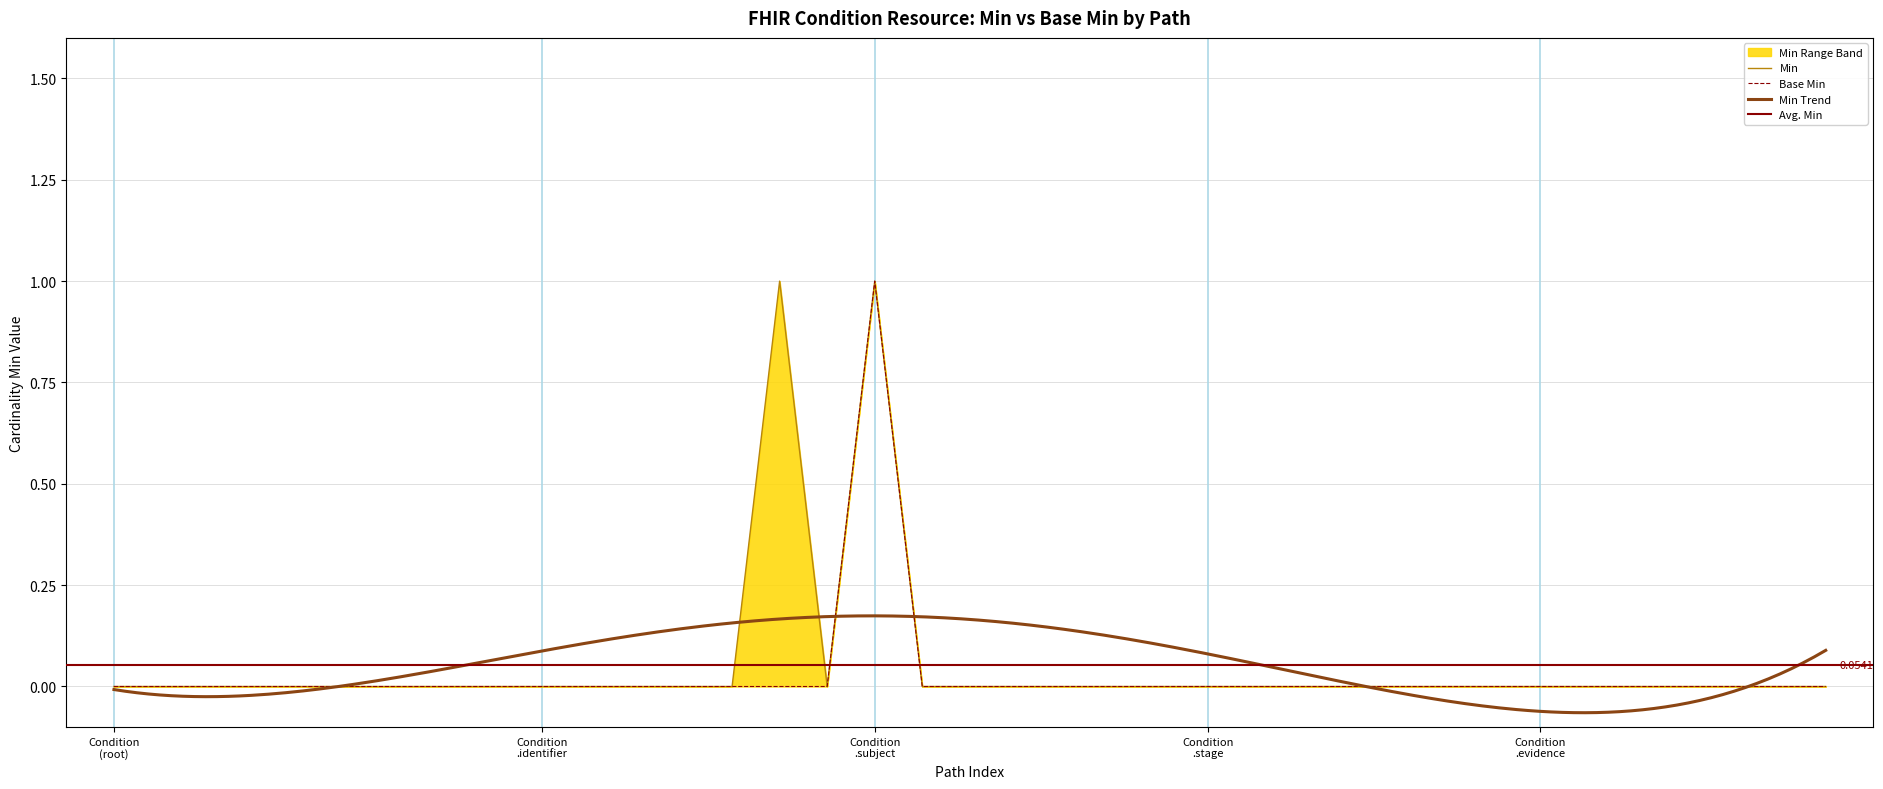

What position from the right is Condition.clinicalStatus?

27